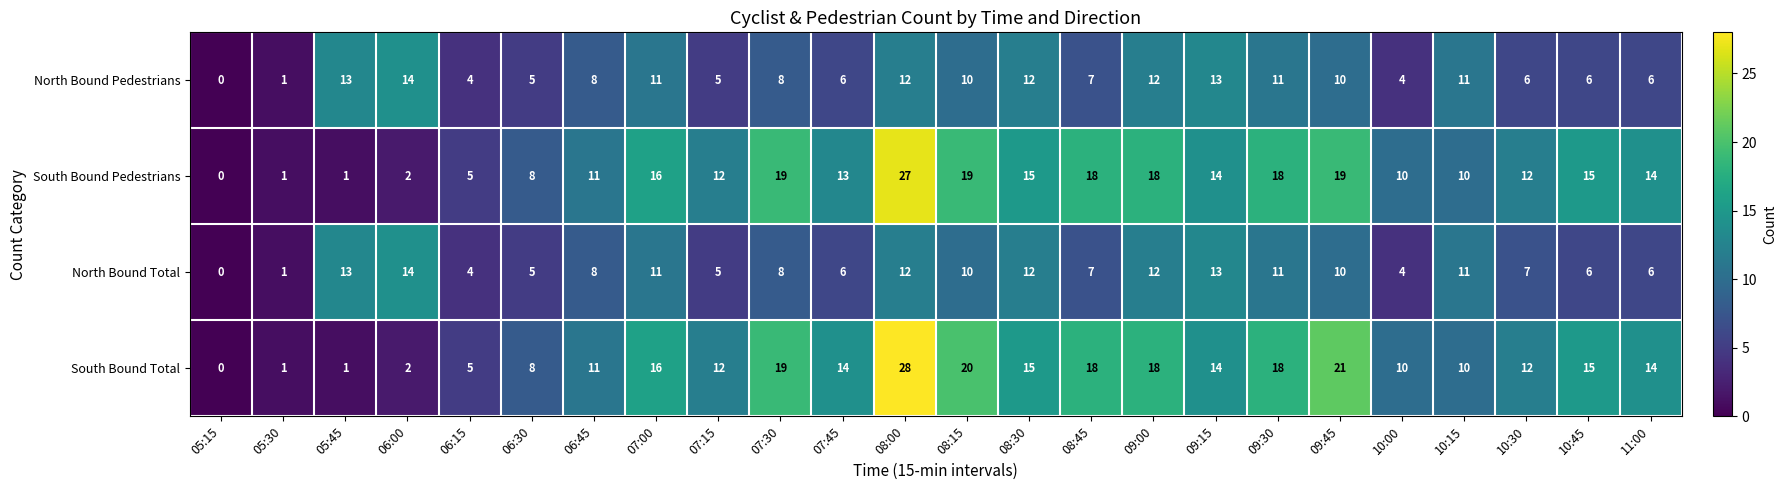

Is it true that South Bound Pedestrians equals 1 at 06:15?

False